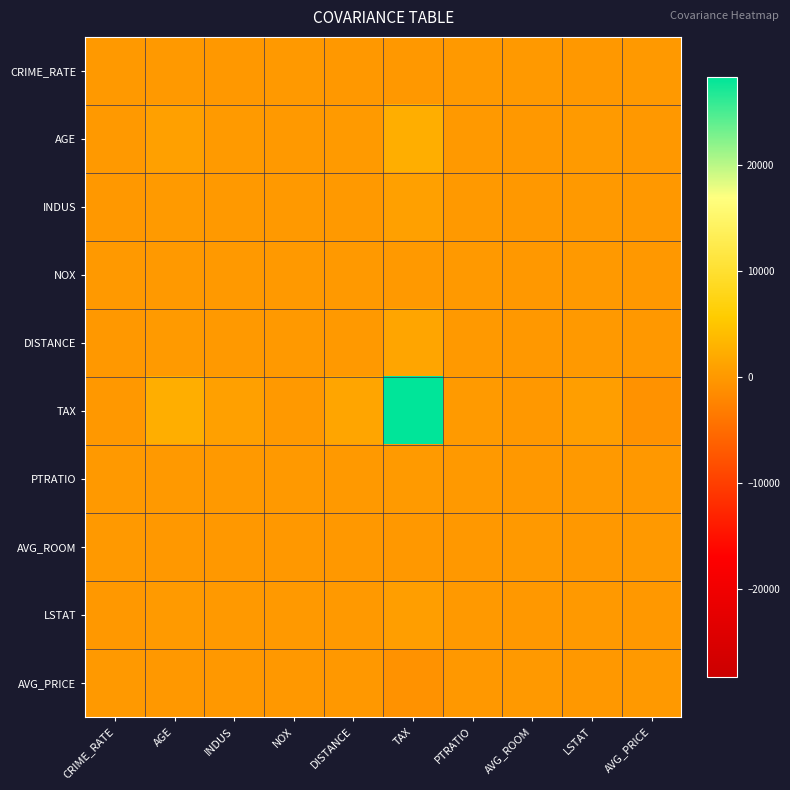

Reading right to left, transcribe all the data shown in this chart.

CRIME_RATE: AVG_PRICE=1.2	LSTAT=-0.9	AVG_ROOM=0.1	PTRATIO=0.1	TAX=-8.2	DISTANCE=-0.2	NOX=0.0	INDUS=-0.1	AGE=0.6	CRIME_RATE=8.5
AGE: AVG_PRICE=-97.4	LSTAT=120.8	AVG_ROOM=-4.7	PTRATIO=15.9	TAX=2397.9	DISTANCE=111.5	NOX=2.4	INDUS=124.3	AGE=790.8	CRIME_RATE=0.6
INDUS: AVG_PRICE=-30.5	LSTAT=29.5	AVG_ROOM=-1.9	PTRATIO=5.7	TAX=831.7	DISTANCE=35.5	NOX=0.6	INDUS=47.0	AGE=124.3	CRIME_RATE=-0.1
NOX: AVG_PRICE=-0.5	LSTAT=0.5	AVG_ROOM=-0.0	PTRATIO=0.0	TAX=13.0	DISTANCE=0.6	NOX=0.0	INDUS=0.6	AGE=2.4	CRIME_RATE=0.0
DISTANCE: AVG_PRICE=-30.5	LSTAT=30.3	AVG_ROOM=-1.3	PTRATIO=8.7	TAX=1333.1	DISTANCE=75.7	NOX=0.6	INDUS=35.5	AGE=111.5	CRIME_RATE=-0.2
TAX: AVG_PRICE=-724.8	LSTAT=653.4	AVG_ROOM=-34.5	PTRATIO=167.8	TAX=28348.6	DISTANCE=1333.1	NOX=13.0	INDUS=831.7	AGE=2397.9	CRIME_RATE=-8.2
PTRATIO: AVG_PRICE=-10.1	LSTAT=5.8	AVG_ROOM=-0.5	PTRATIO=4.7	TAX=167.8	DISTANCE=8.7	NOX=0.0	INDUS=5.7	AGE=15.9	CRIME_RATE=0.1
AVG_ROOM: AVG_PRICE=4.5	LSTAT=-3.1	AVG_ROOM=0.5	PTRATIO=-0.5	TAX=-34.5	DISTANCE=-1.3	NOX=-0.0	INDUS=-1.9	AGE=-4.7	CRIME_RATE=0.1
LSTAT: AVG_PRICE=-48.4	LSTAT=50.9	AVG_ROOM=-3.1	PTRATIO=5.8	TAX=653.4	DISTANCE=30.3	NOX=0.5	INDUS=29.5	AGE=120.8	CRIME_RATE=-0.9
AVG_PRICE: AVG_PRICE=84.4	LSTAT=-48.4	AVG_ROOM=4.5	PTRATIO=-10.1	TAX=-724.8	DISTANCE=-30.5	NOX=-0.5	INDUS=-30.5	AGE=-97.4	CRIME_RATE=1.2